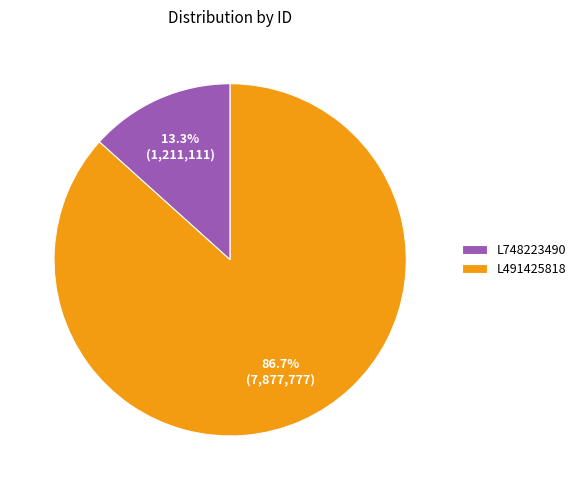

To the nearest percent, what percentage of the pie is L491425818?

87%